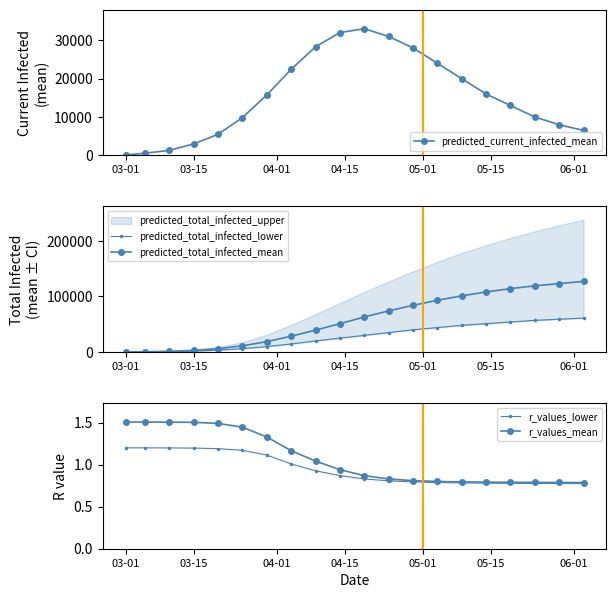

The r_values_mean series shows 0.6 at 03-01. True or false?

False